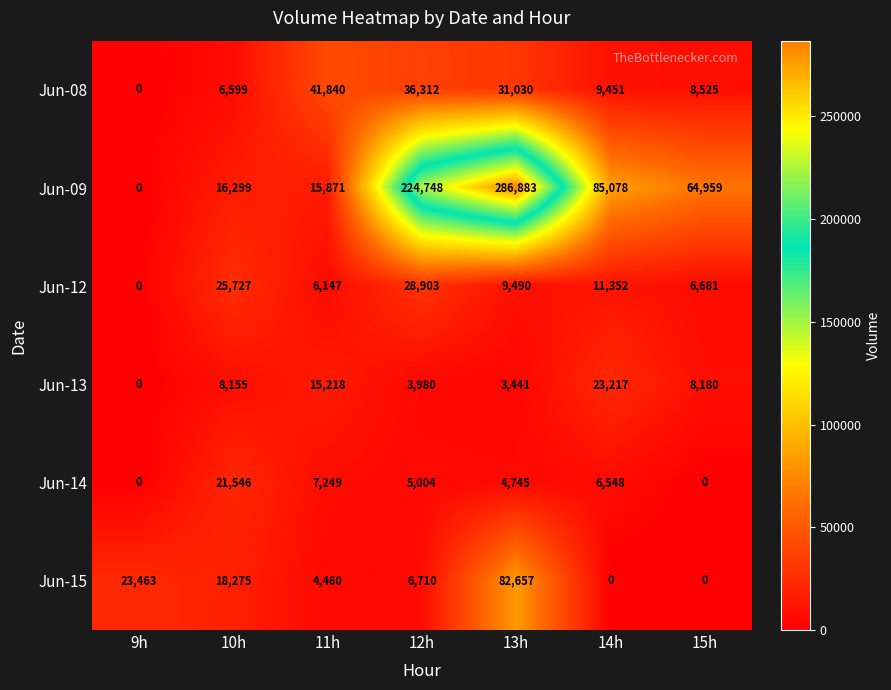

What is the maximum value for Jun-08?

41840